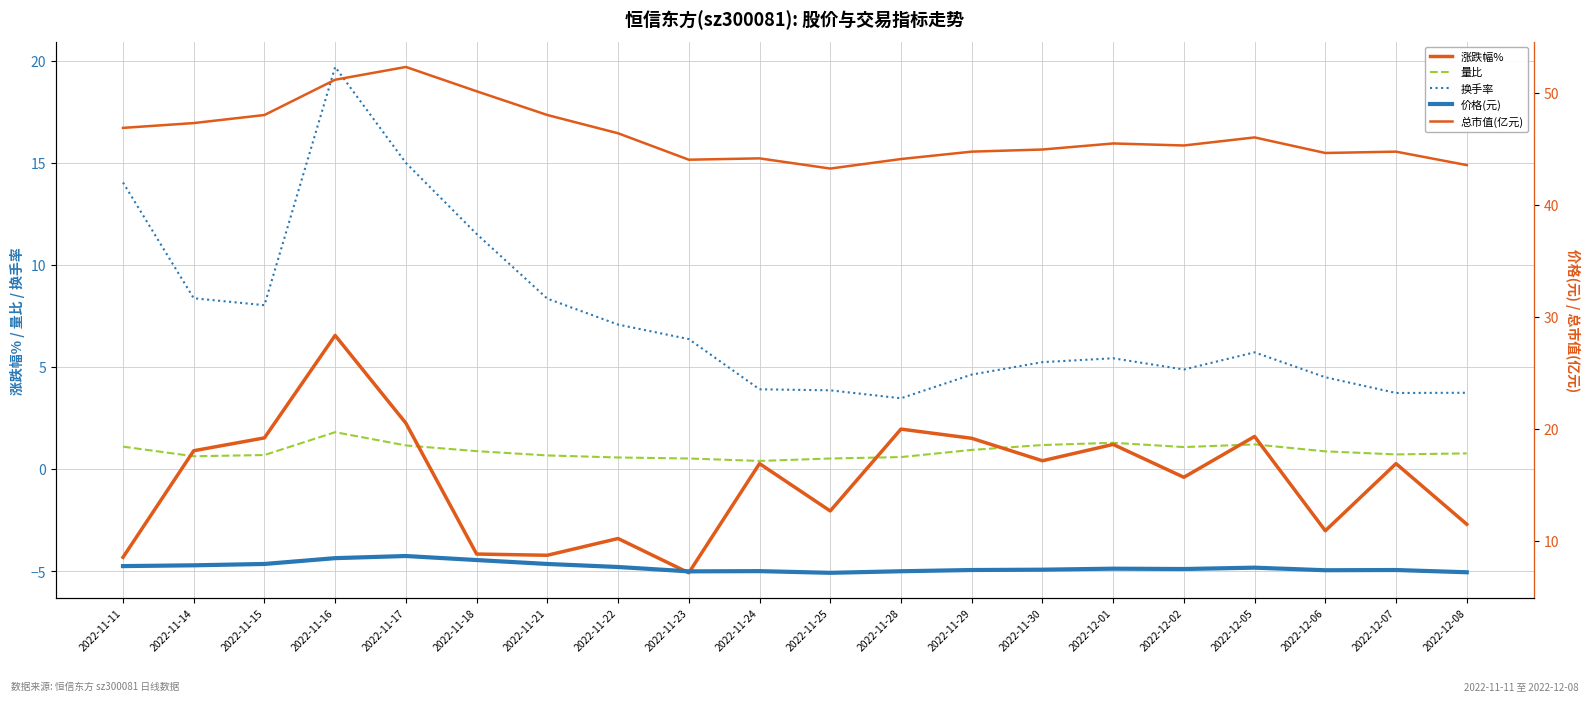

Reading right to left, what are all the values shown in this chart?

涨跌幅%: 2022-12-08=-2.7	2022-12-07=0.3	2022-12-06=-3.0	2022-12-05=1.6	2022-12-02=-0.4	2022-12-01=1.2	2022-11-30=0.4	2022-11-29=1.5	2022-11-28=2.0	2022-11-25=-2.0	2022-11-24=0.3	2022-11-23=-5.1	2022-11-22=-3.4	2022-11-21=-4.2	2022-11-18=-4.2	2022-11-17=2.2	2022-11-16=6.5	2022-11-15=1.5	2022-11-14=0.9	2022-11-11=-4.3
量比: 2022-12-08=0.8	2022-12-07=0.7	2022-12-06=0.9	2022-12-05=1.2	2022-12-02=1.1	2022-12-01=1.3	2022-11-30=1.2	2022-11-29=0.9	2022-11-28=0.6	2022-11-25=0.5	2022-11-24=0.4	2022-11-23=0.5	2022-11-22=0.6	2022-11-21=0.7	2022-11-18=0.9	2022-11-17=1.2	2022-11-16=1.8	2022-11-15=0.7	2022-11-14=0.6	2022-11-11=1.1
换手率: 2022-12-08=3.7	2022-12-07=3.7	2022-12-06=4.5	2022-12-05=5.7	2022-12-02=4.9	2022-12-01=5.4	2022-11-30=5.2	2022-11-29=4.6	2022-11-28=3.5	2022-11-25=3.9	2022-11-24=3.9	2022-11-23=6.4	2022-11-22=7.1	2022-11-21=8.3	2022-11-18=11.5	2022-11-17=15.0	2022-11-16=19.7	2022-11-15=8.0	2022-11-14=8.4	2022-11-11=14.0
价格(元): 2022-12-08=7.2	2022-12-07=7.4	2022-12-06=7.4	2022-12-05=7.6	2022-12-02=7.5	2022-12-01=7.5	2022-11-30=7.4	2022-11-29=7.4	2022-11-28=7.3	2022-11-25=7.2	2022-11-24=7.3	2022-11-23=7.3	2022-11-22=7.7	2022-11-21=7.9	2022-11-18=8.3	2022-11-17=8.7	2022-11-16=8.5	2022-11-15=7.9	2022-11-14=7.8	2022-11-11=7.8
总市值(亿元): 2022-12-08=43.5	2022-12-07=44.8	2022-12-06=44.6	2022-12-05=46.0	2022-12-02=45.3	2022-12-01=45.5	2022-11-30=44.9	2022-11-29=44.8	2022-11-28=44.1	2022-11-25=43.2	2022-11-24=44.1	2022-11-23=44.0	2022-11-22=46.4	2022-11-21=48.0	2022-11-18=50.1	2022-11-17=52.3	2022-11-16=51.2	2022-11-15=48.0	2022-11-14=47.3	2022-11-11=46.9